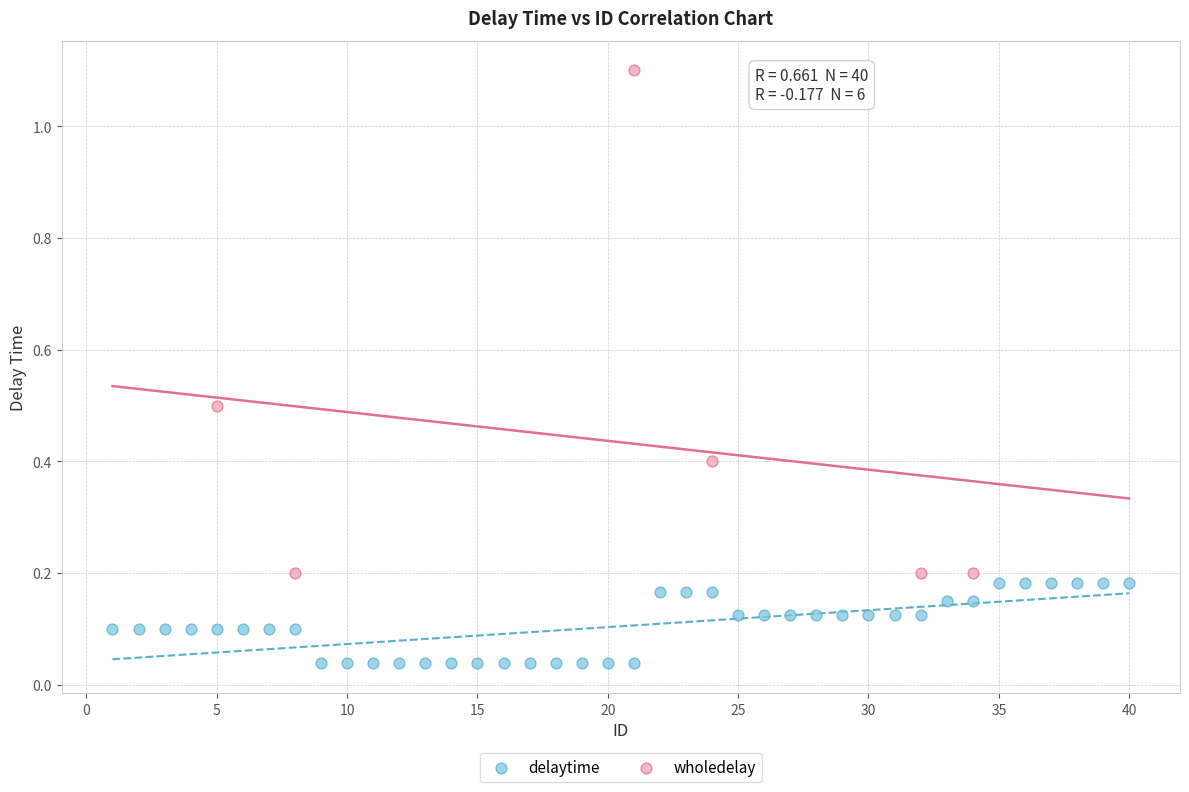

Which series reaches the maximum Y coordinate?

wholedelay